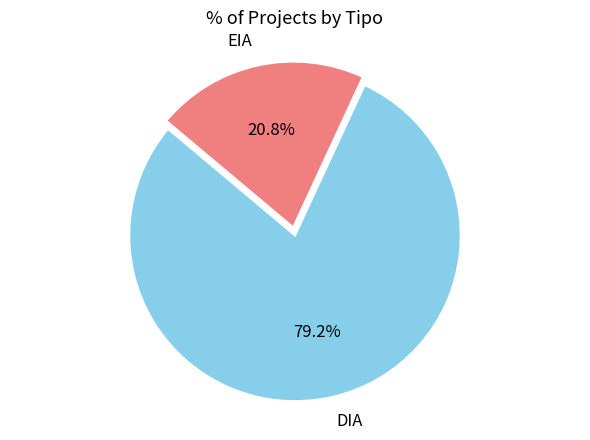

How many slices are in this pie chart?

2